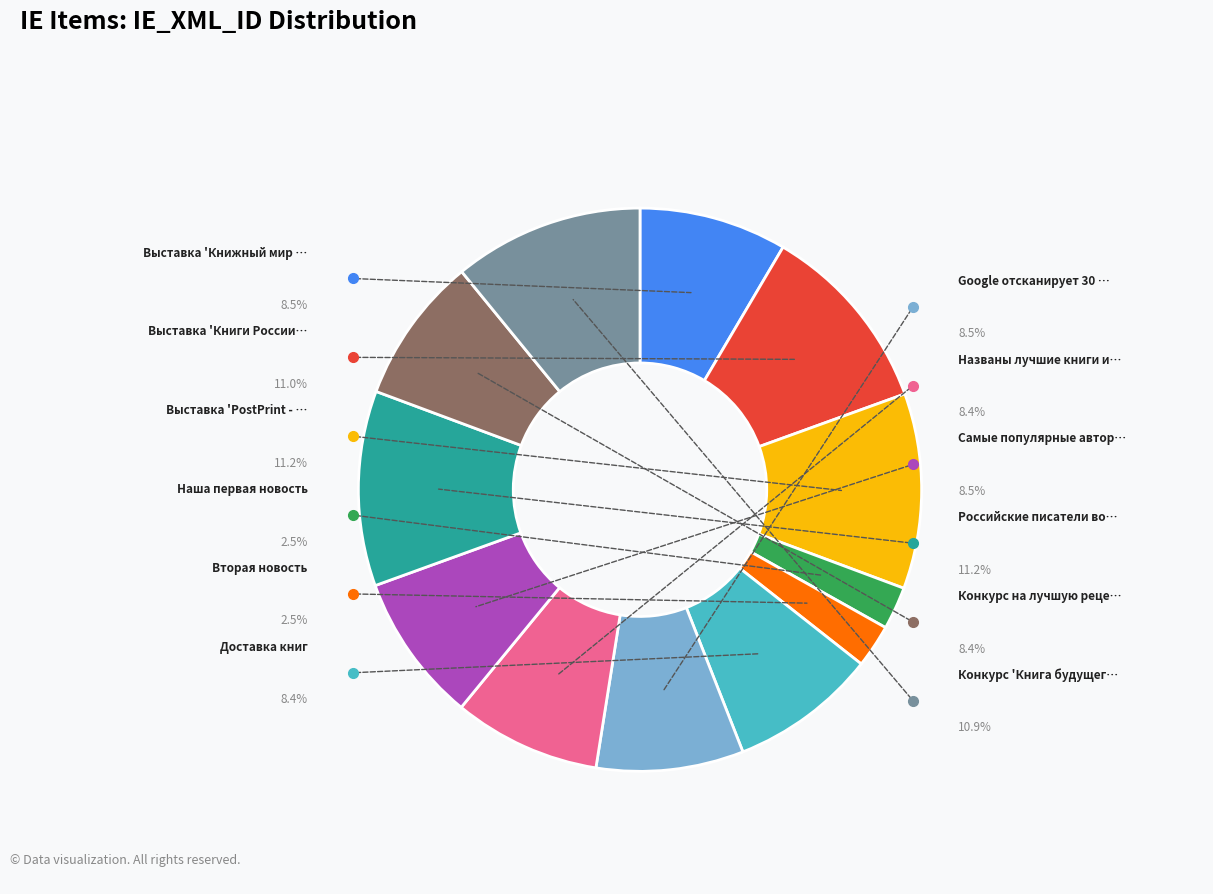

What is the change in value from Выставка 'PostPrint - 2007' to Доставка книг?

-430